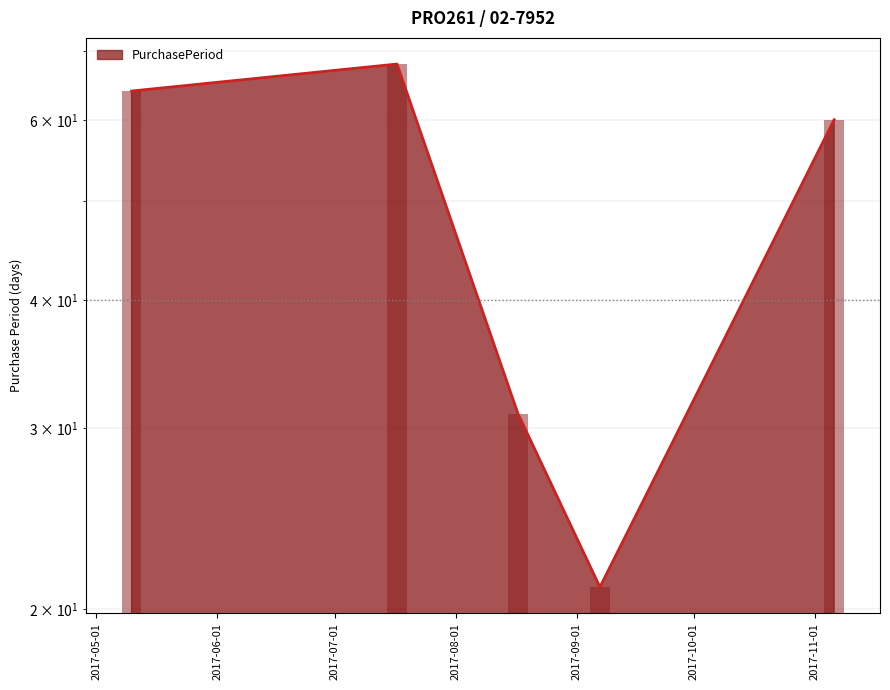

Which category has the highest value across all series?

2017-07-17